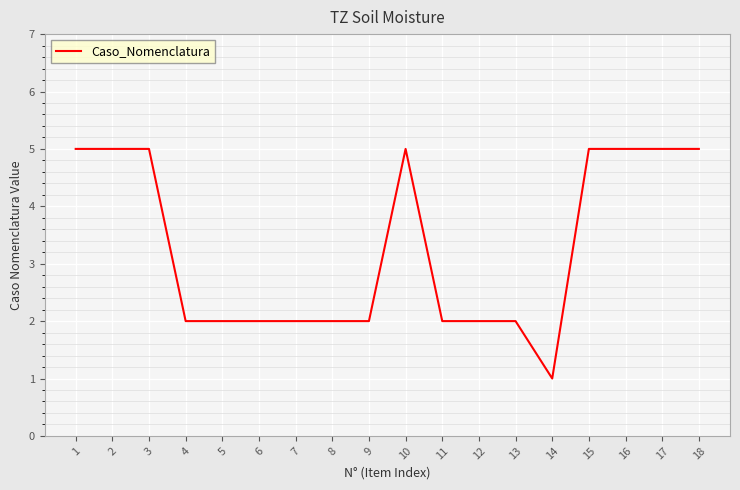

How many lines are shown in the chart?

1